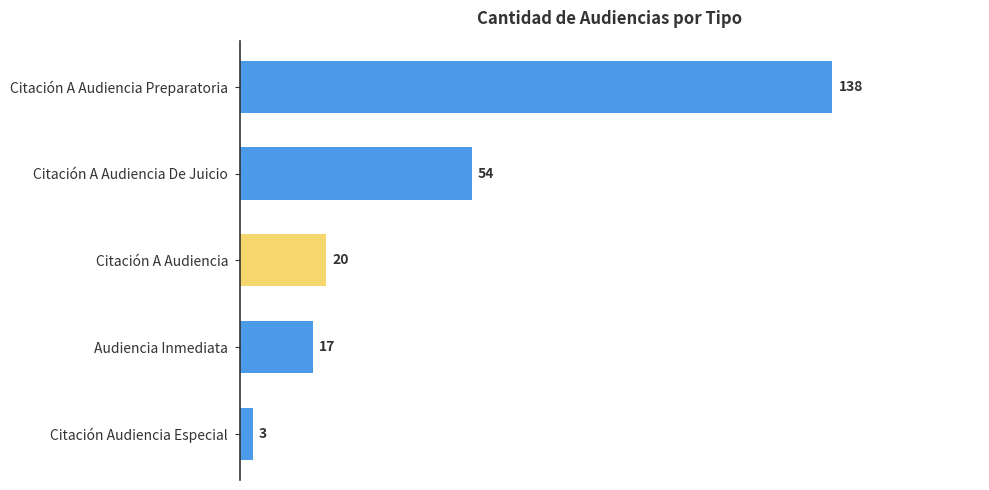

Which has a higher value, Citación Audiencia Especial or Citación A Audiencia?

Citación A Audiencia